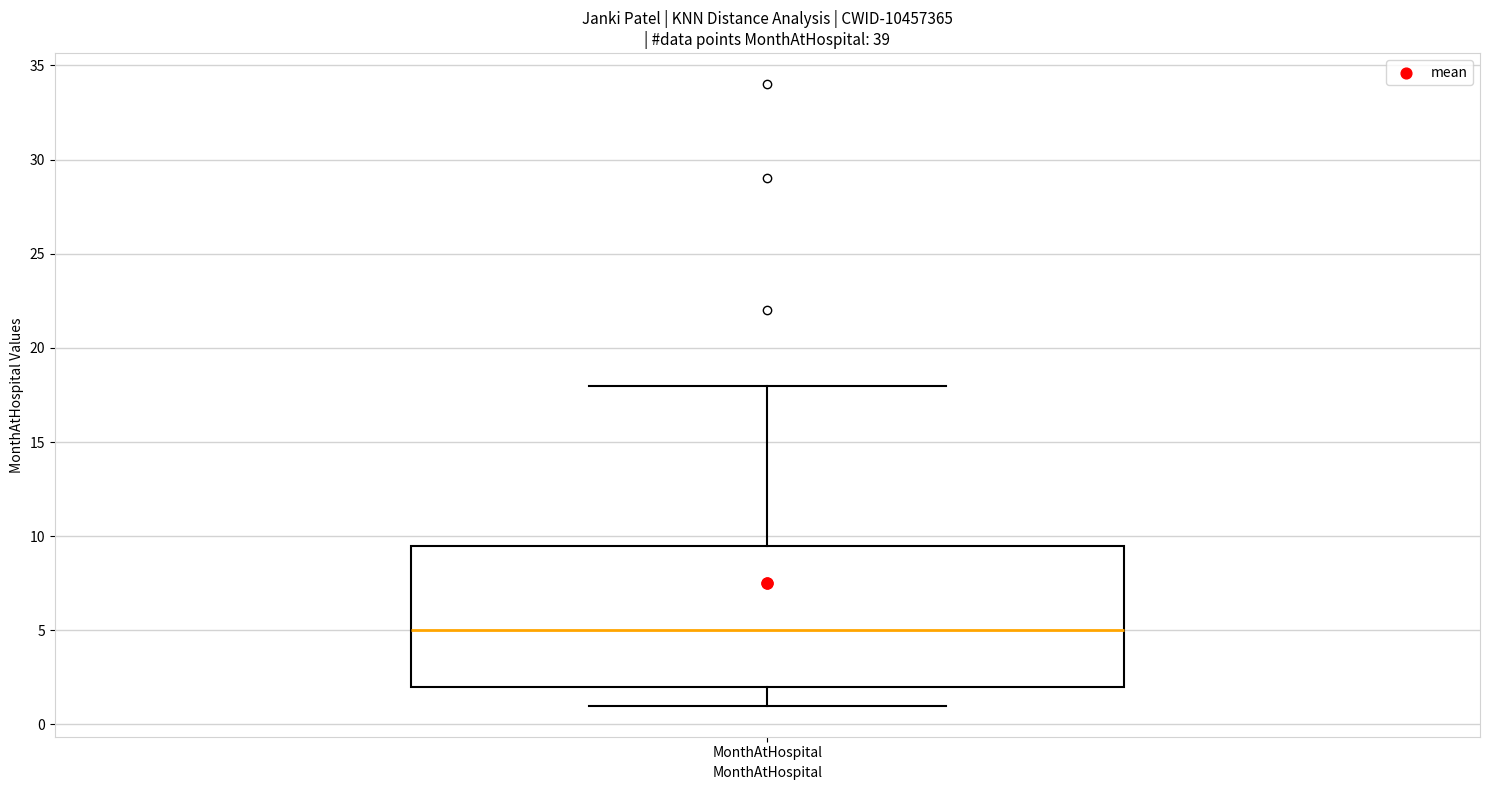

Read this box plot against the y-axis: the position of the median line, the range covered by the box, and the ends of both whiskers. The values are not printed on the chart, so give them approximately, as read against the axis.

median 5.0, box 2.0 to 9.5, whiskers 1.0 to 18.0